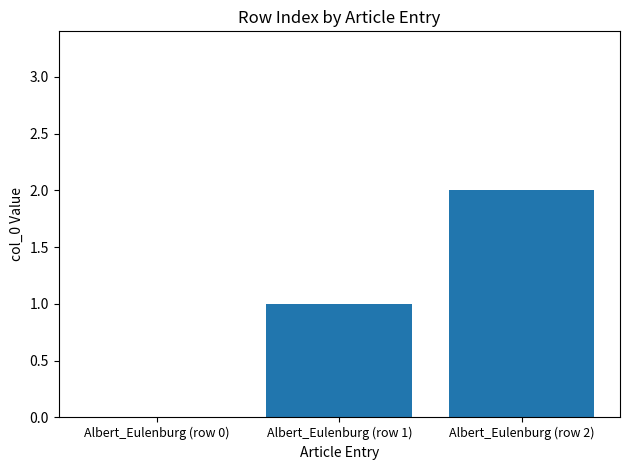

Count the number of data series in this chart.

1